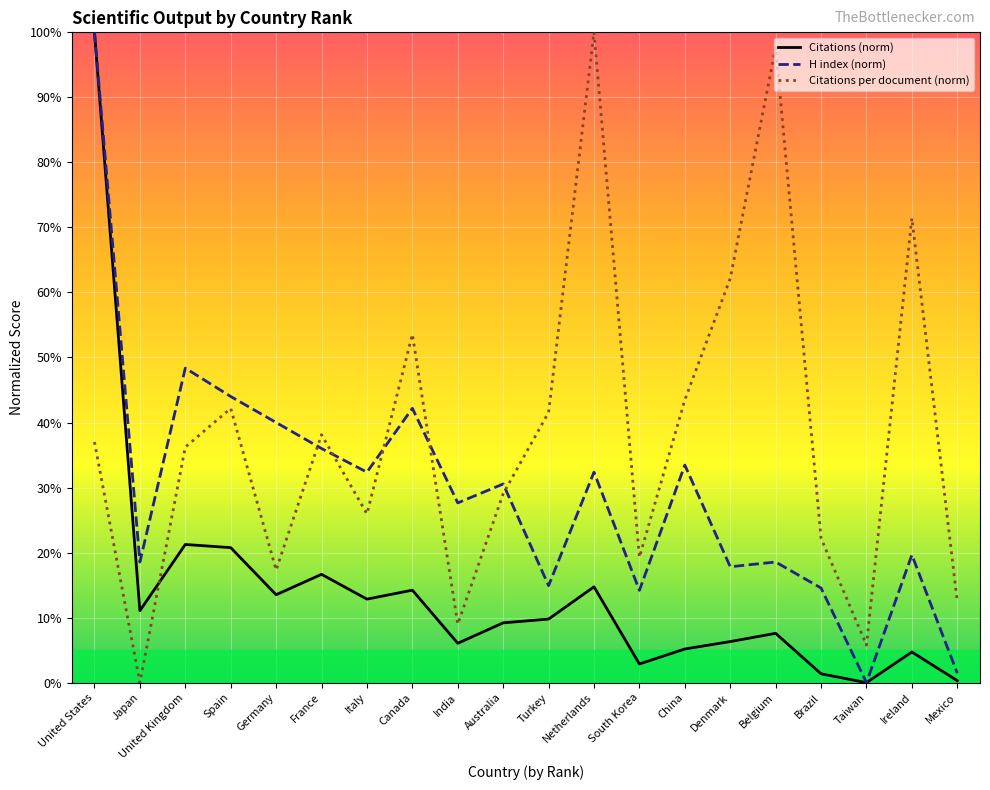

What is the difference between the highest and lowest values at Japan?

18.5